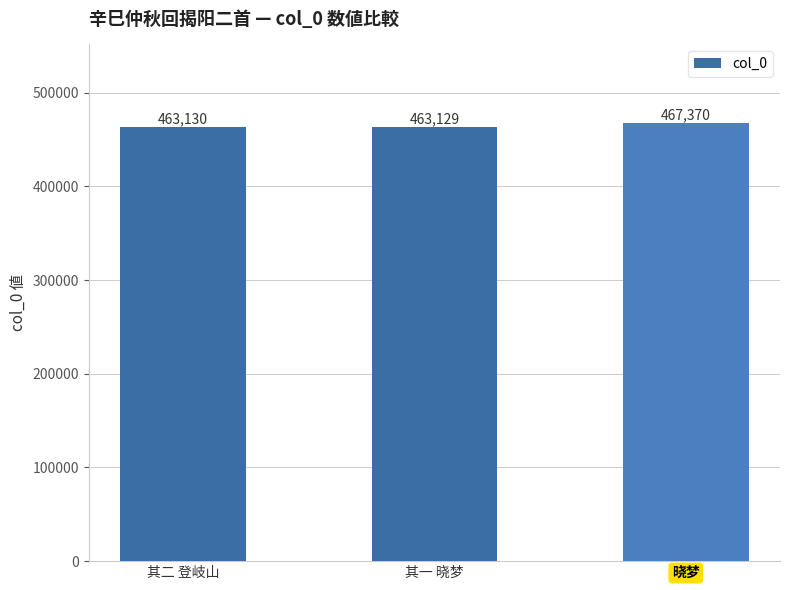

Reading right to left, list all the values displayed in this chart.

晓梦=467370	其一 晓梦=463129	其二 登岐山=463130